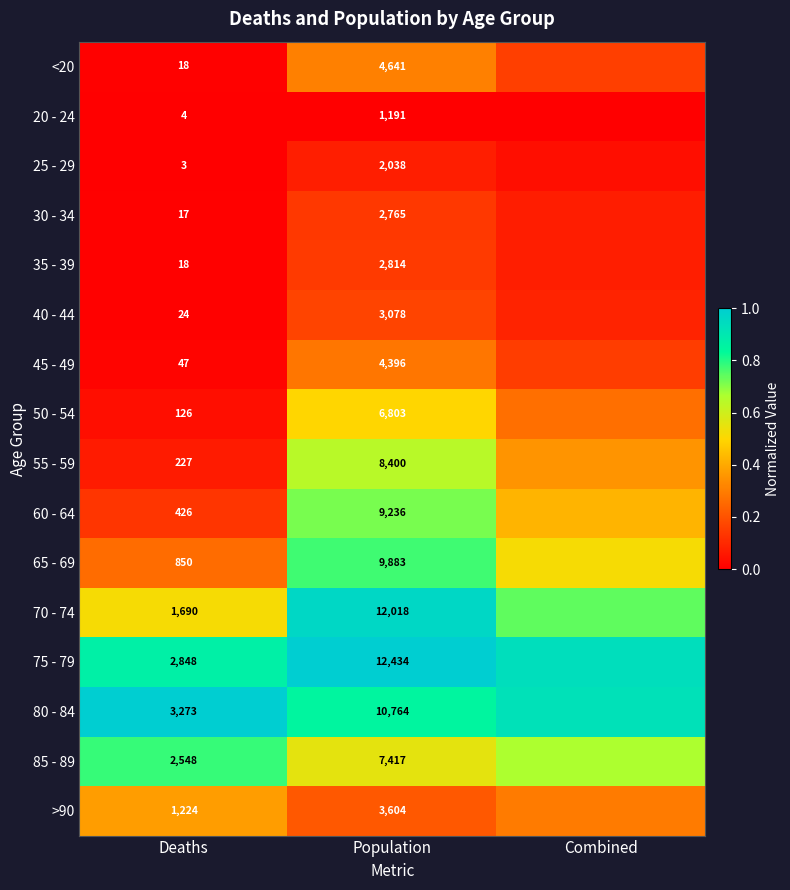

What is the maximum value shown in the chart?

1.0